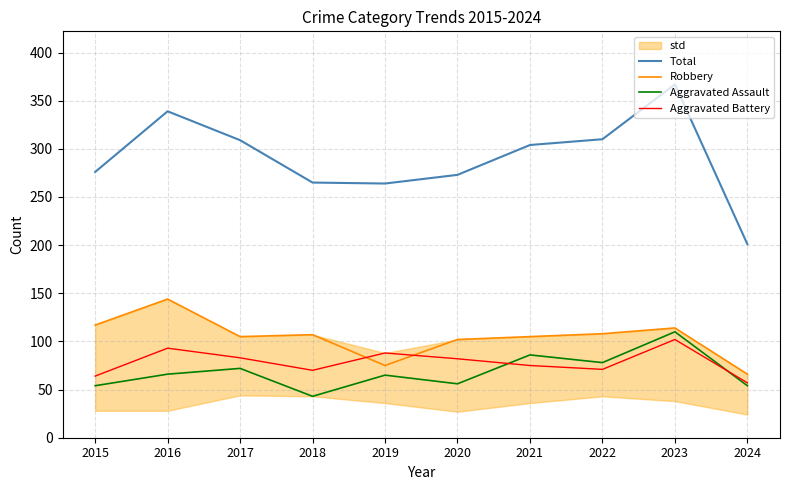

At how many categories does at least one series exceed 330?

2